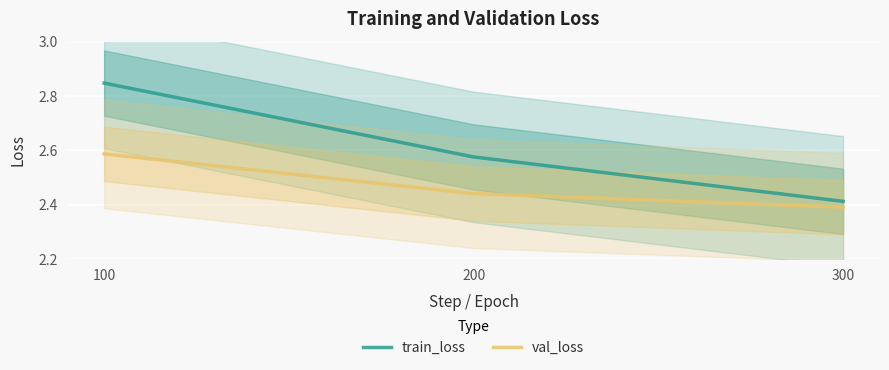

What is the greatest value displayed?

2.8